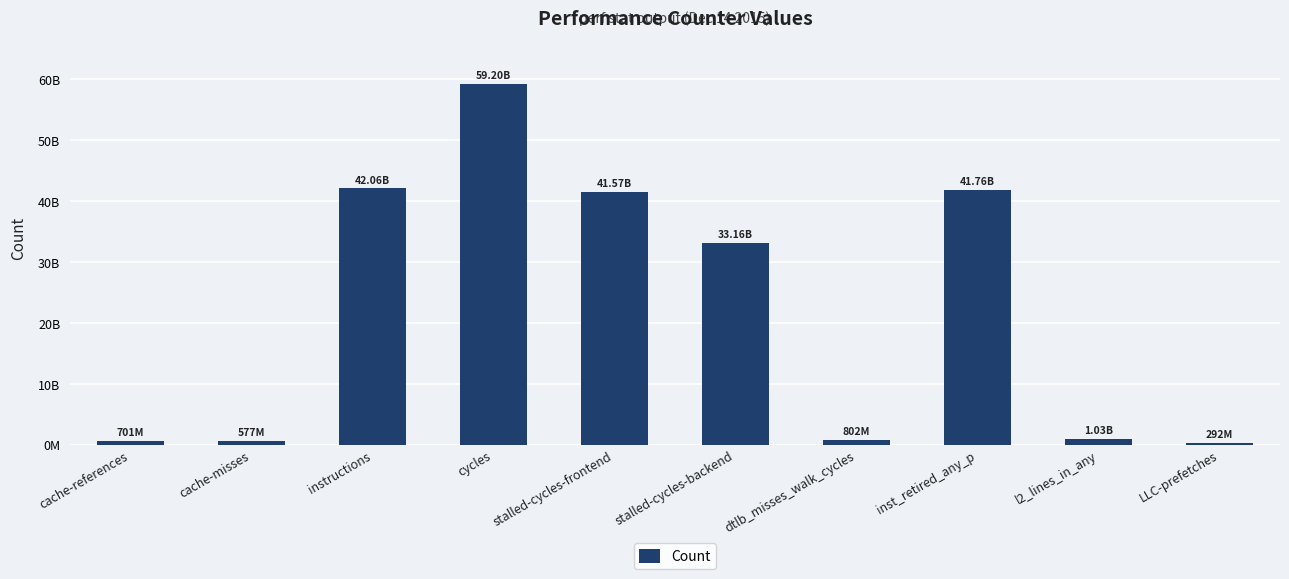

Reading left to right, list all the values displayed in this chart.

700854832	577223769	42062010179	59202696733	41569303600	33158303177	802418254	41759956451	1025881104	291845099